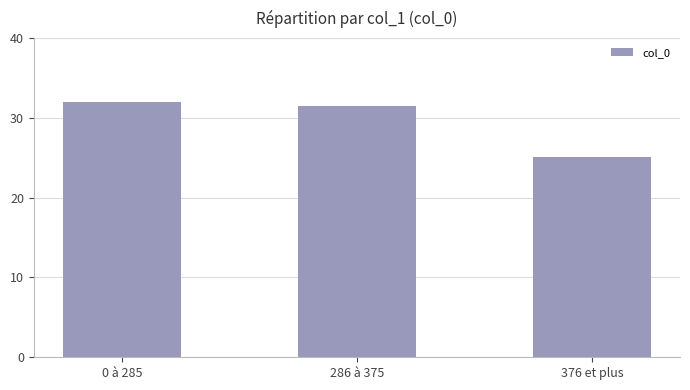

What position from the left is 376 et plus?

3